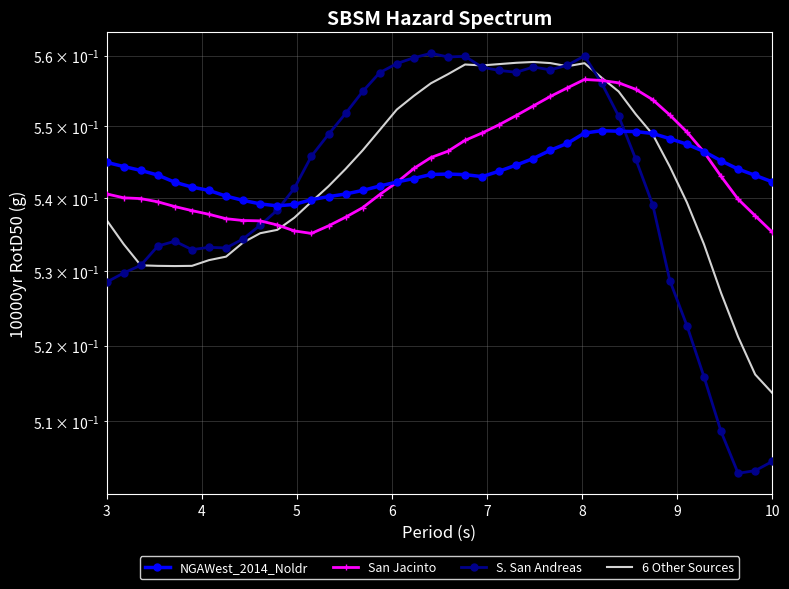

After their last crossing, which series has the higher values: NGAWest_2014_Noldr or S. San Andreas?

NGAWest_2014_Noldr